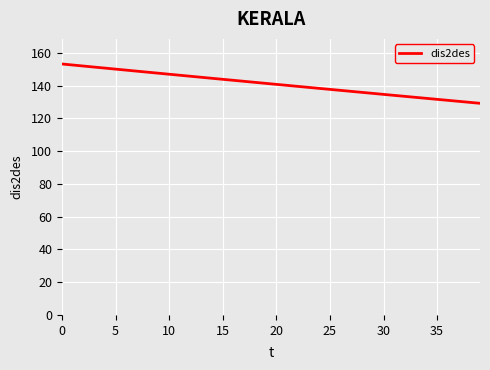

What is the smallest value displayed?

129.2